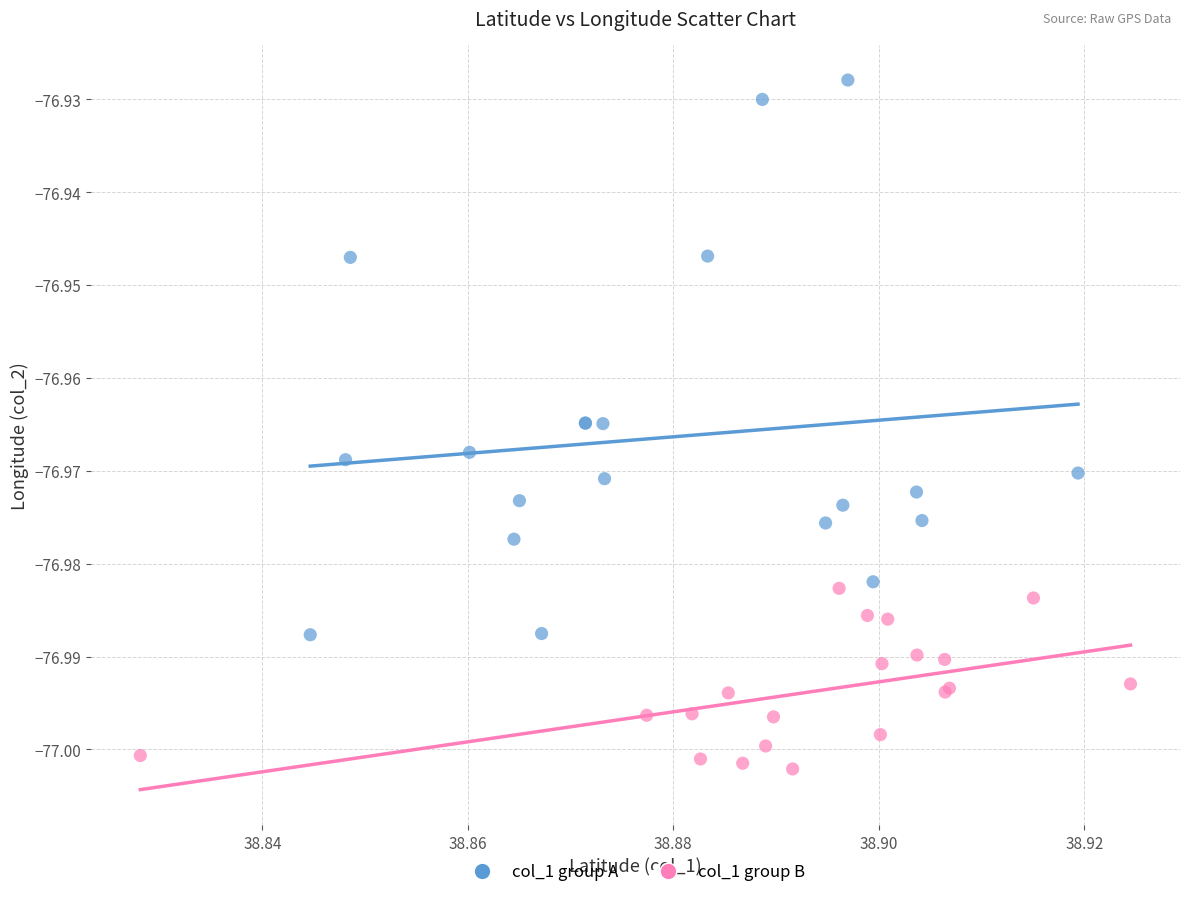

Which series contains the highest Y value?

col_1 group A